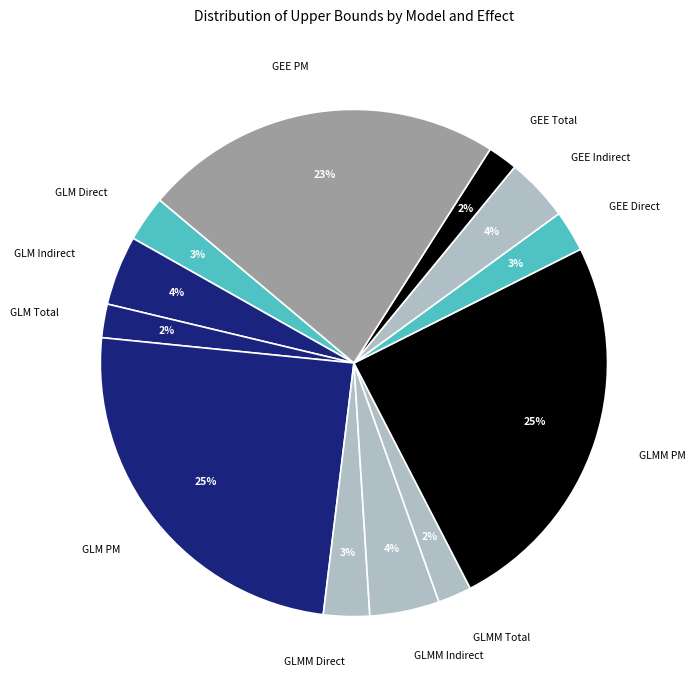

How many segments does this pie chart have?

12